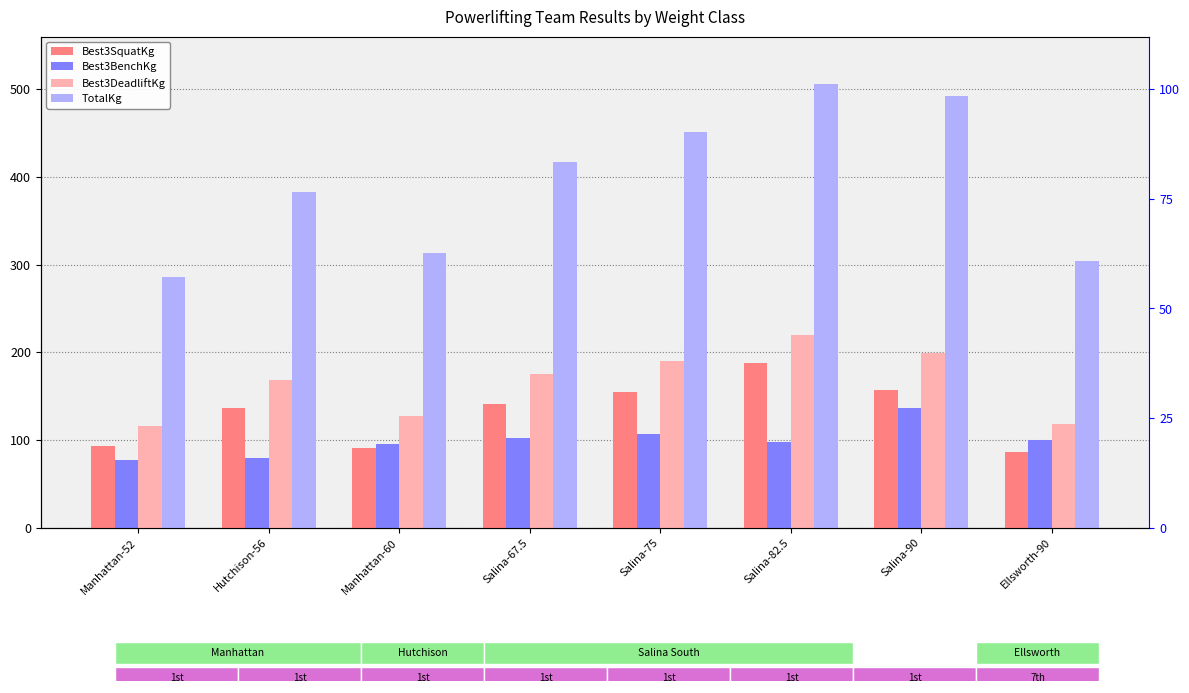

What is the average value of the Best3SquatKg series?

130.7